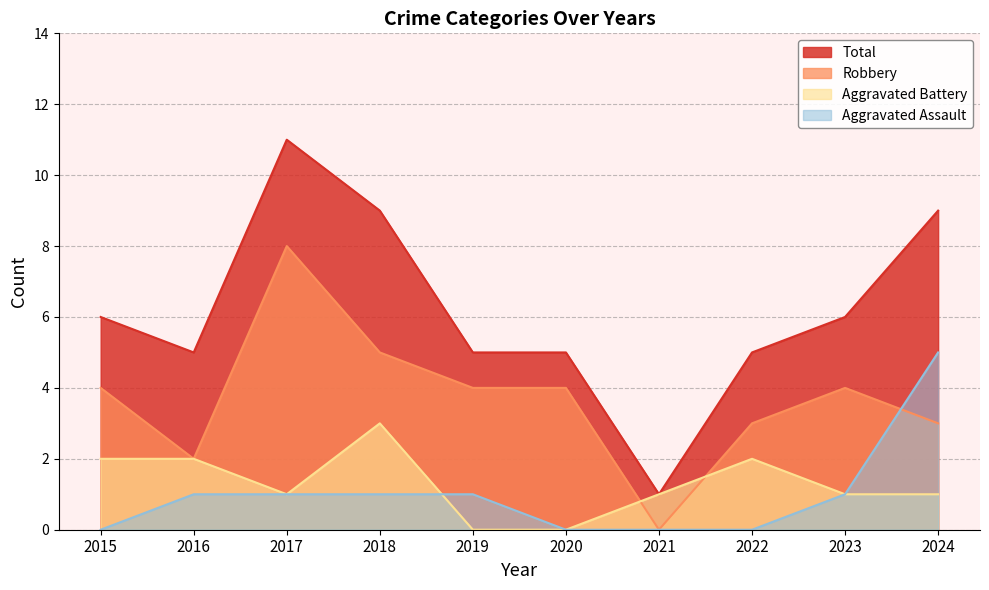

What is the total value across all series at 2018?

18